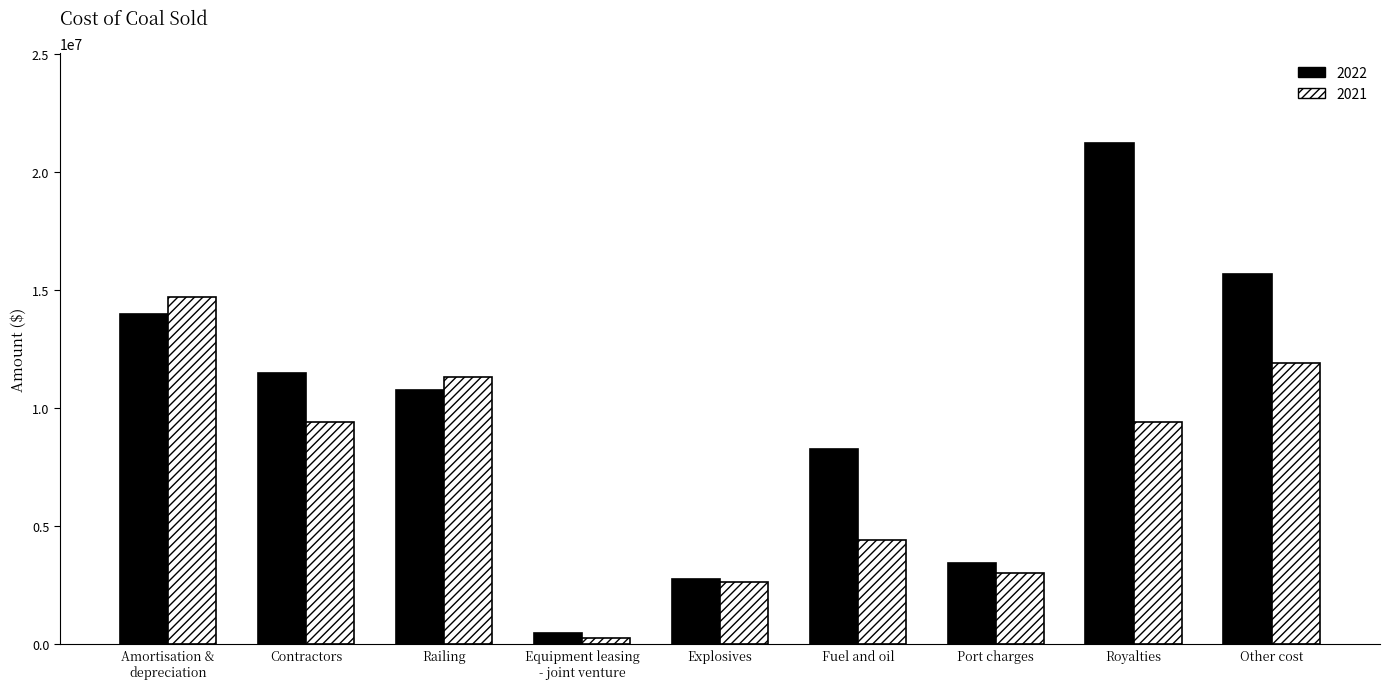

What is the label of the 4th bar from the left?

Equipment leasing
- joint venture